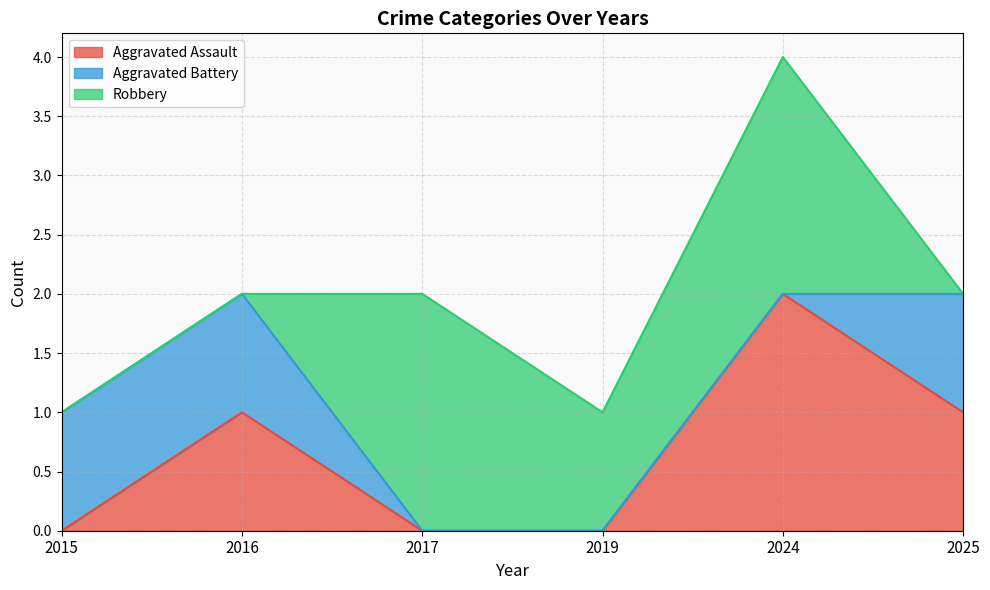

Reading left to right, list all the values displayed in this chart.

Aggravated Assault: 0	1	0	0	2	1
Aggravated Battery: 1	1	0	0	0	1
Robbery: 0	0	2	1	2	0